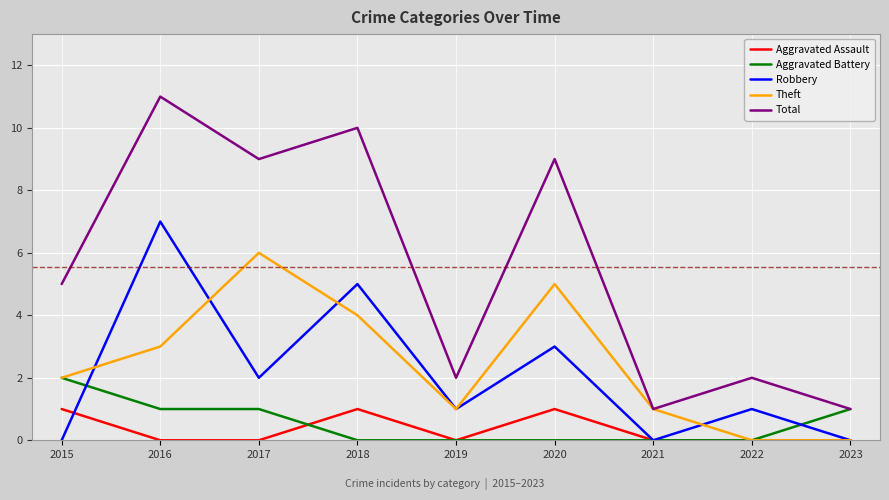

At which category does Total reach its first local valley?

2017